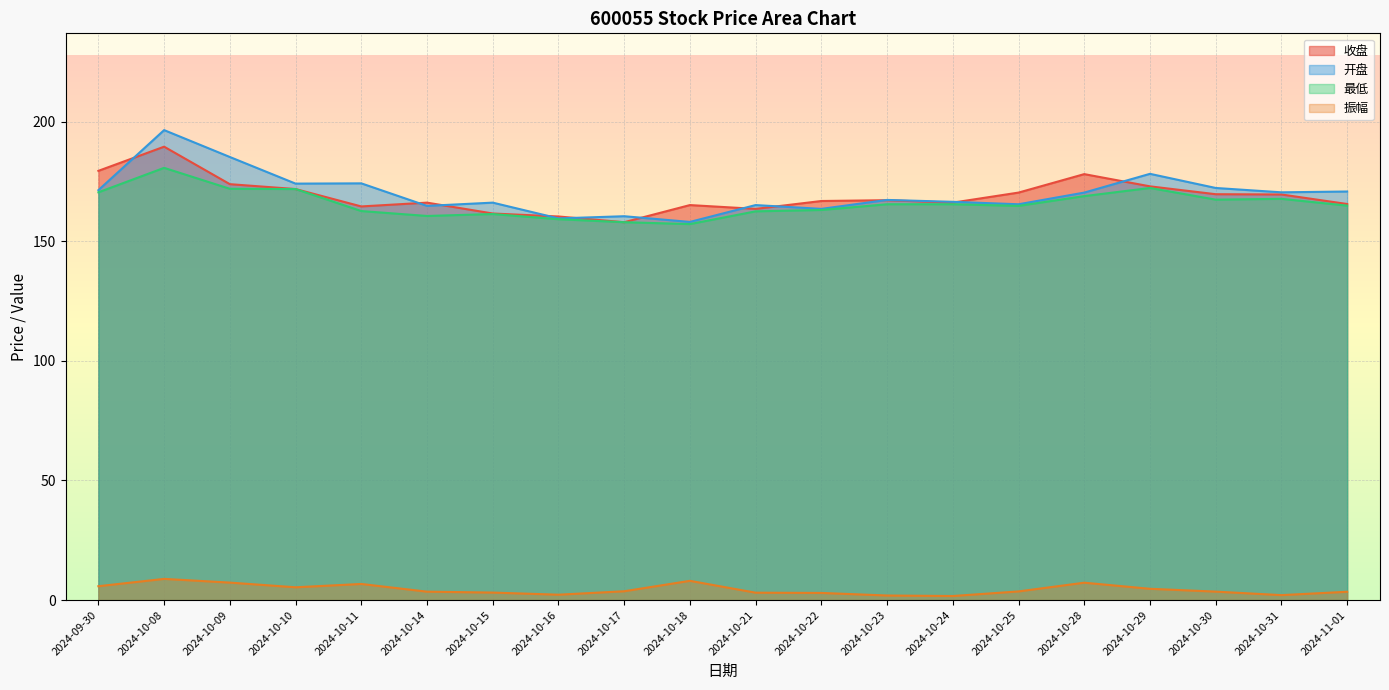

Reading left to right, what are all the values shown in this chart?

收盘: 179.4	189.5	173.9	171.8	164.6	166.2	161.6	160.4	158.0	165.1	163.5	166.8	167.2	166.2	170.3	178.1	173.0	169.7	169.6	165.6
开盘: 171.4	196.5	185.2	174.1	174.2	164.8	166.2	159.6	160.5	158.1	165.1	163.5	167.3	166.5	165.5	170.3	178.2	172.3	170.5	170.8
最低: 170.5	180.7	171.9	171.8	162.6	160.6	161.4	159.2	158.0	157.2	162.5	163.1	165.5	165.5	164.8	168.9	172.3	167.4	167.7	164.9
振幅: 5.8	8.9	7.3	5.3	6.7	3.5	3.1	2.2	3.7	8.1	3.1	3.0	1.9	1.7	3.6	7.3	4.7	3.5	2.1	3.5